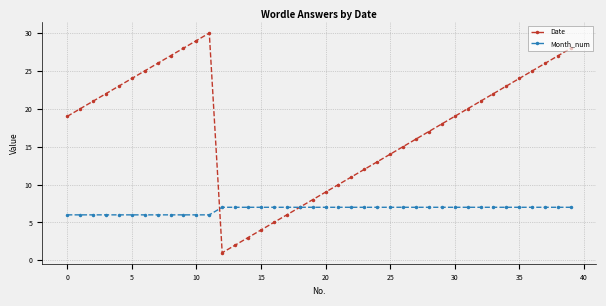

How many interior local peaks does the Date series have?

1